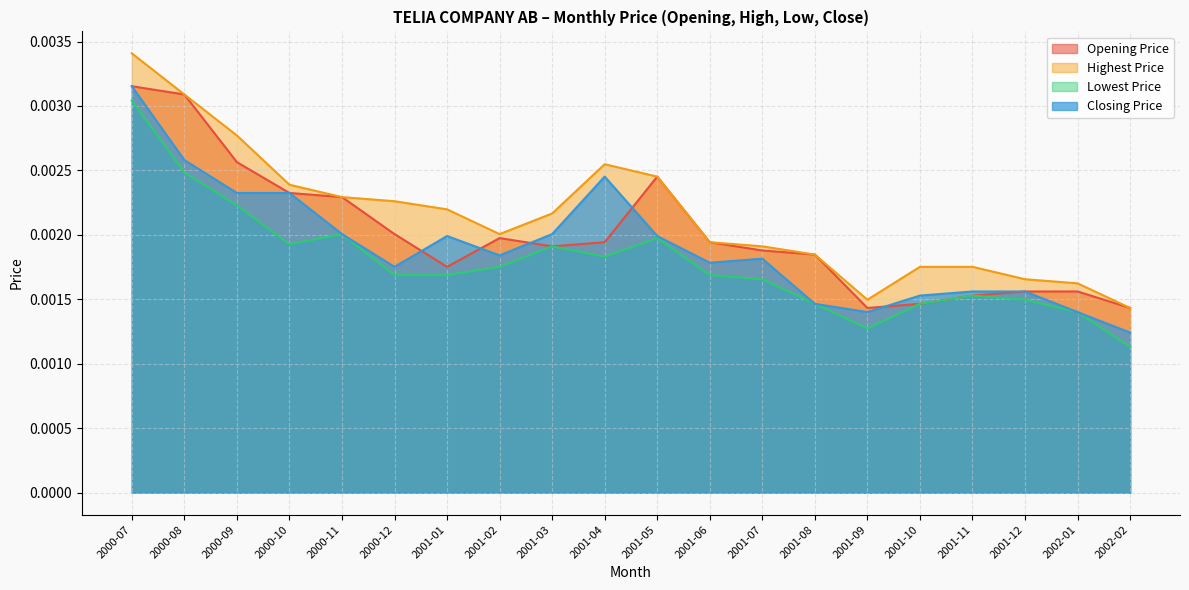

What position from the right is 2001-05?

10